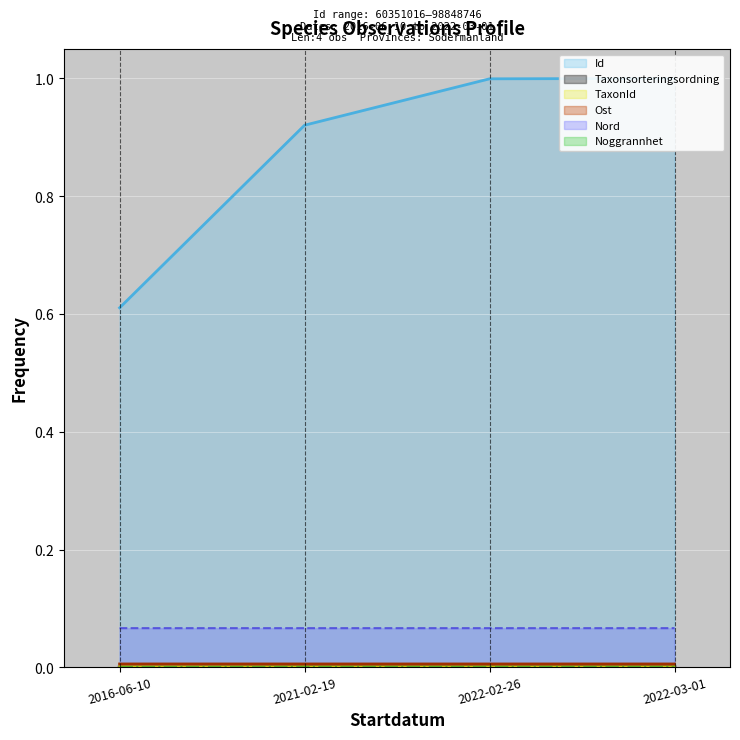

True or false: Nord and Taxonsorteringsordning intersect in this chart.

False